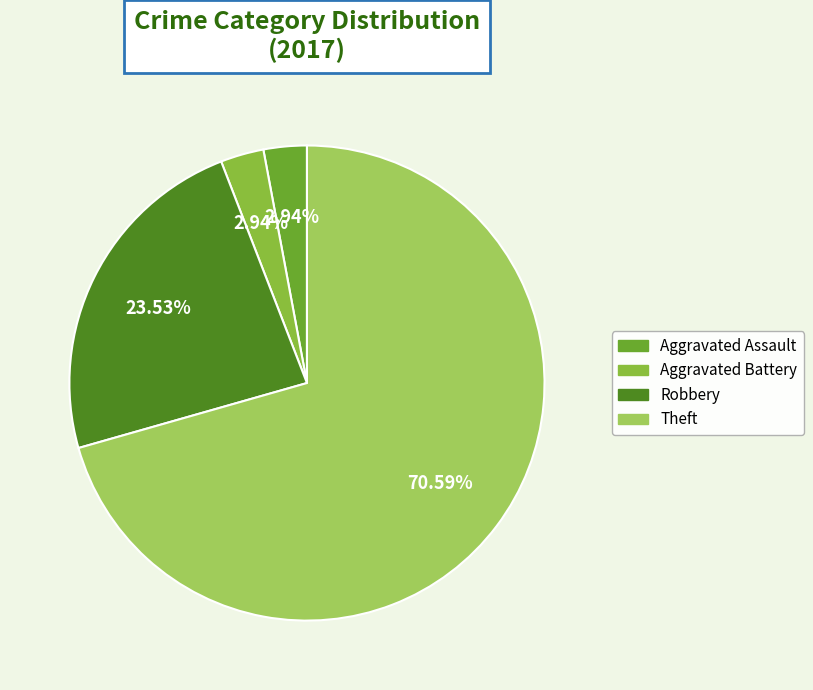

Is there any slice that represents more than half of the pie?

Yes